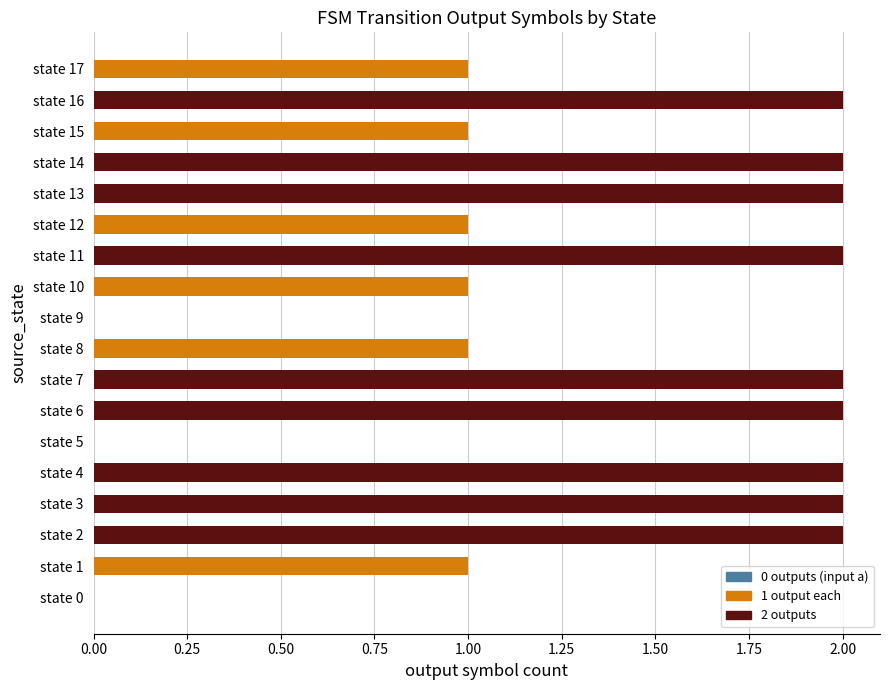

What is the change in value from state 1 to state 16?

+1